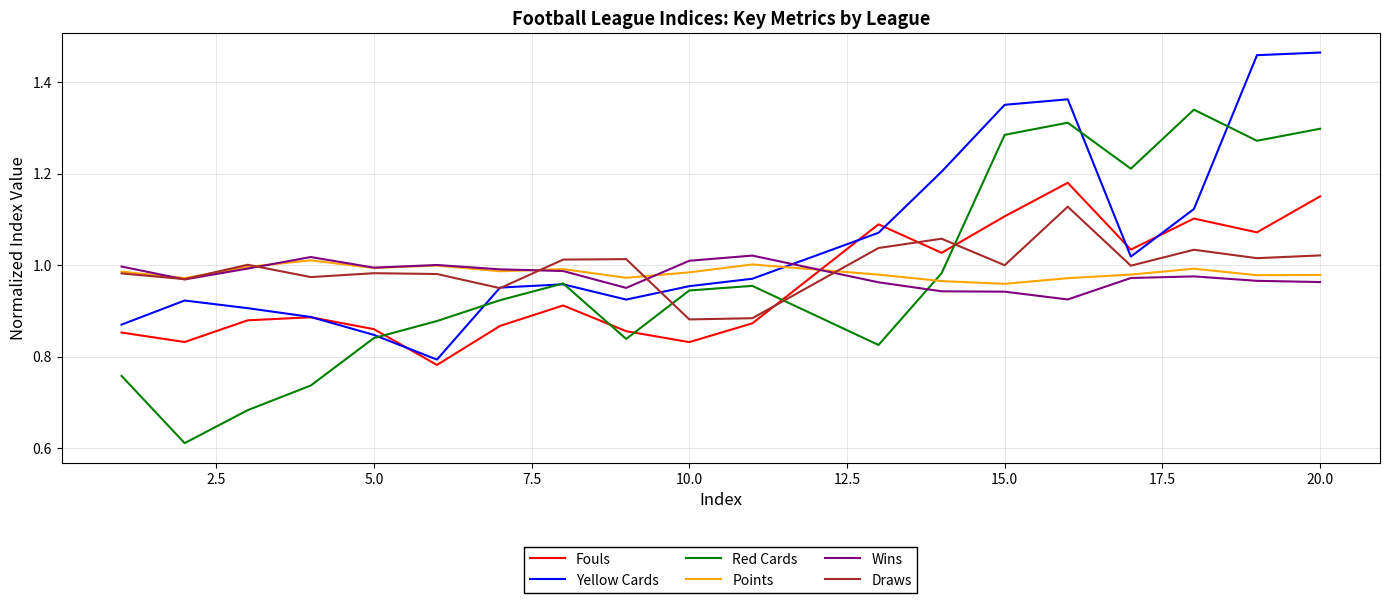

True or false: Red Cards and Wins intersect in this chart.

True